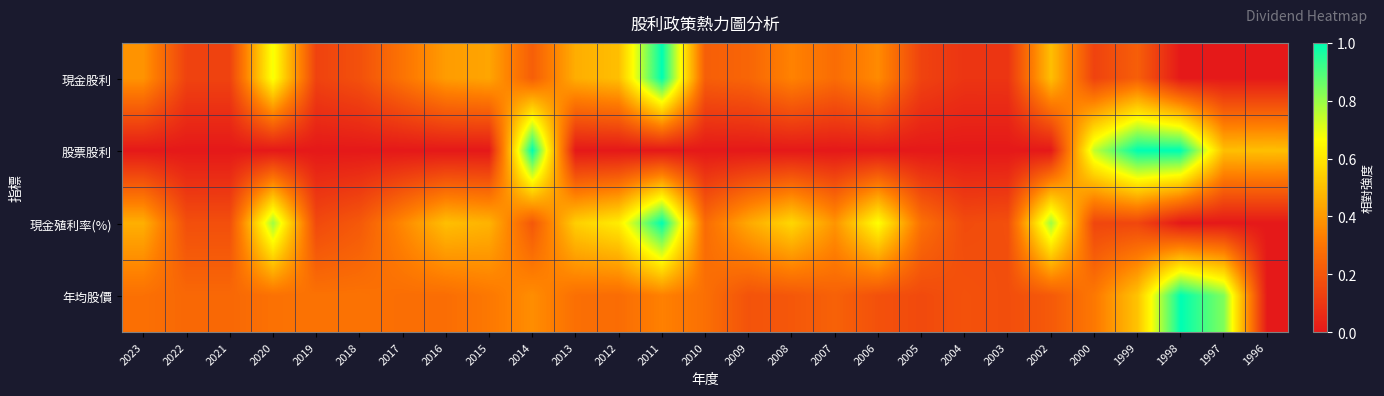

What is the maximum value shown in the chart?

1.0